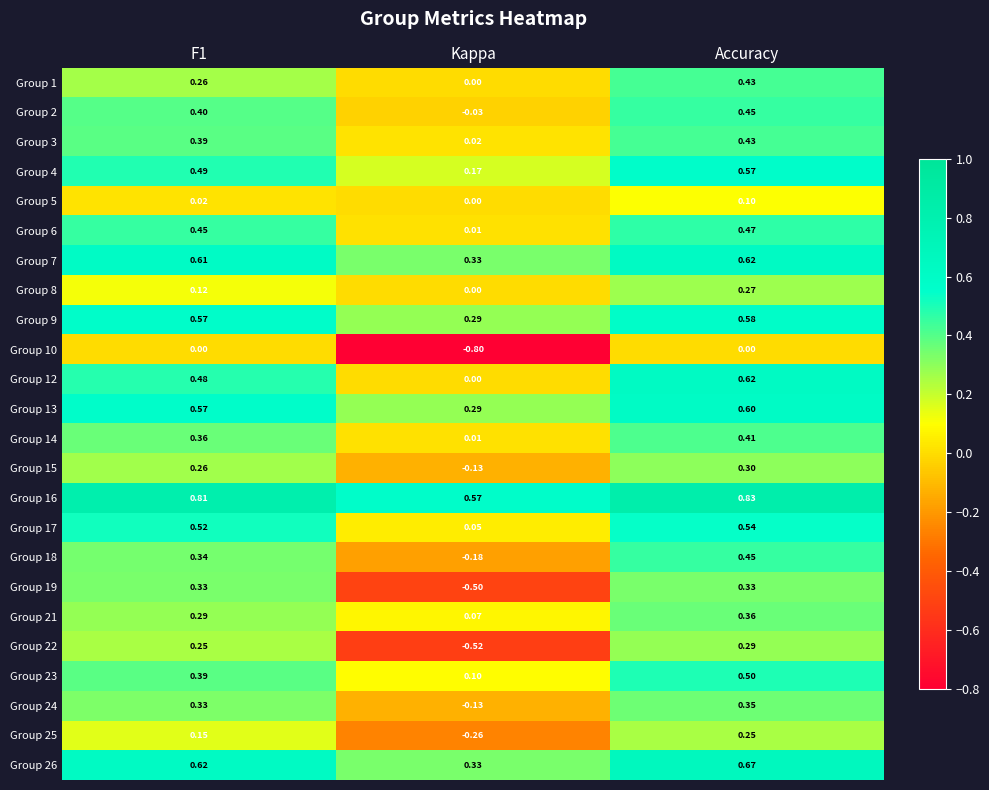

At how many categories does at least one series exceed 0?

3